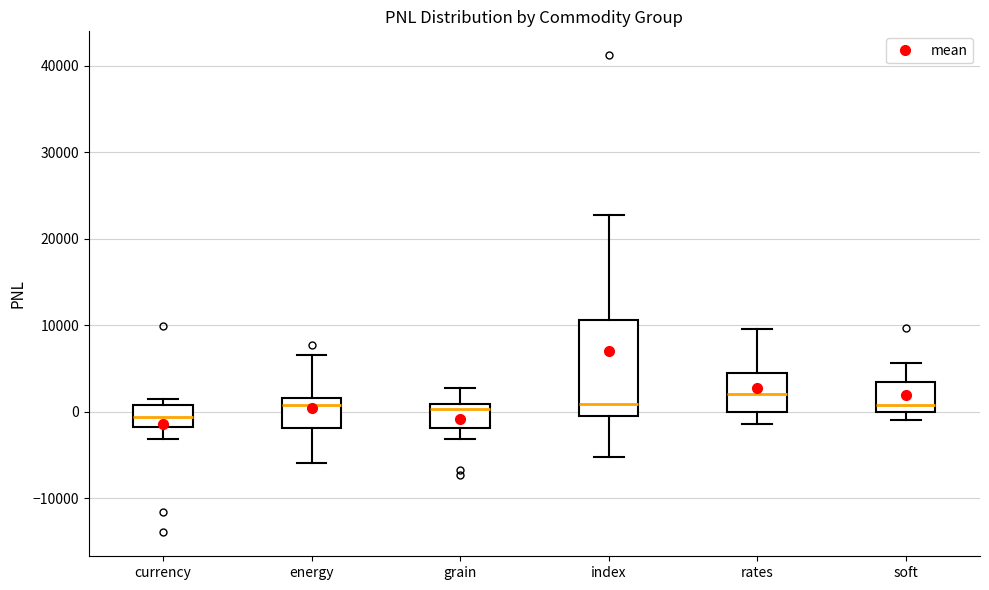

Reading left to right, transcribe this box plot: for each box, give where its median line is, the range the box spans, and where its two whiskers end, as read against the y-axis. The values are not printed on the chart, so give them approximately, as read against the axis.

currency: median -1000, box -2000 to 1000, whiskers -3000 to 1000 (just above the box's upper edge)
energy: median 1000, box -2000 to 2000, whiskers -6000 to 7000
grain: median 0, box -2000 to 1000, whiskers -3000 to 3000
index: median 1000, box -1000 to 11000, whiskers -5000 to 23000
rates: median 2000, box 0 to 5000, whiskers -1000 to 10000
soft: median 1000, box 0 to 3000, whiskers -1000 to 6000